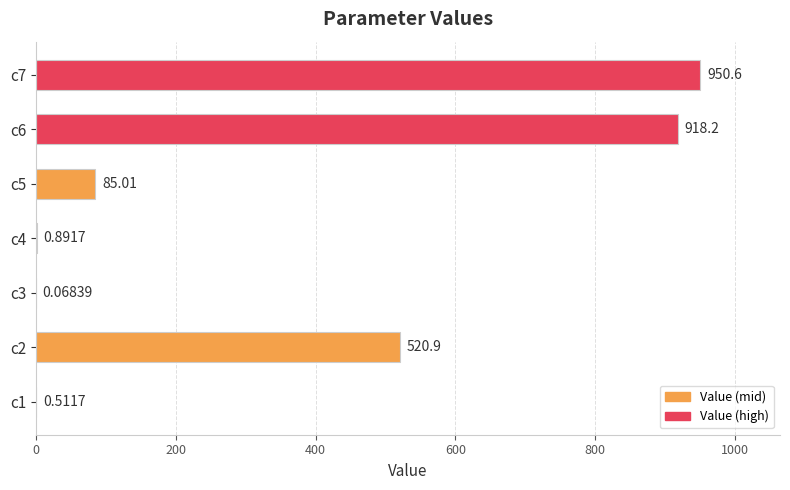

What is the change in value from c2 to c6?

+397.3